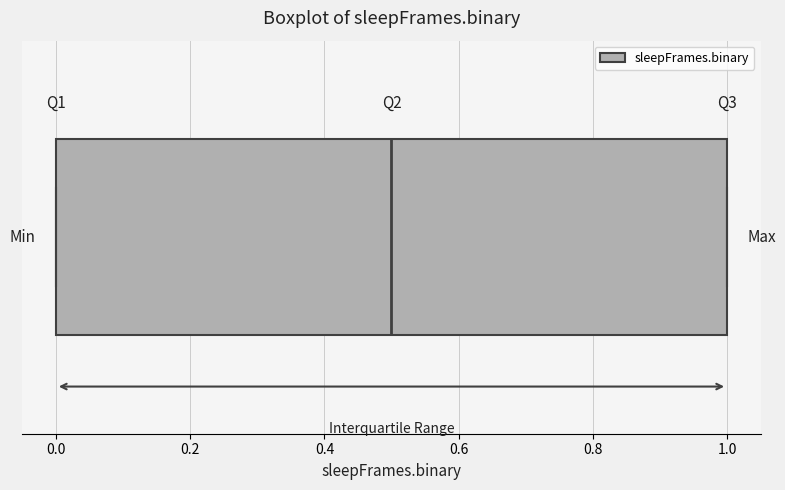

Read this box plot against the x-axis: the position of the median line, the range covered by the box, and the ends of both whiskers. The values are not printed on the chart, so give them approximately, as read against the axis.

median 0.5, box 0.0 to 1.0, whiskers 0.0 to 1.0